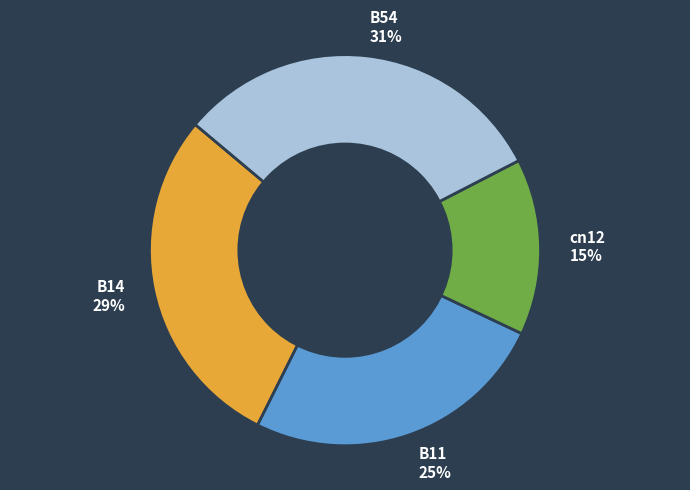

To the nearest percent, what is the average slice percentage?

25%